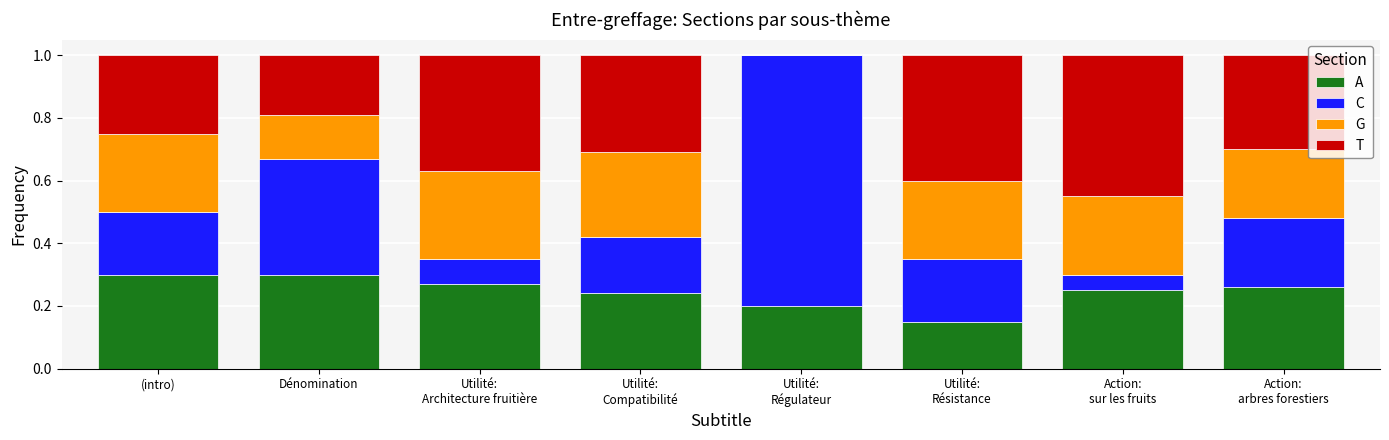

Between Dénomination and Action:
arbres forestiers, which series saw the biggest shift?

C